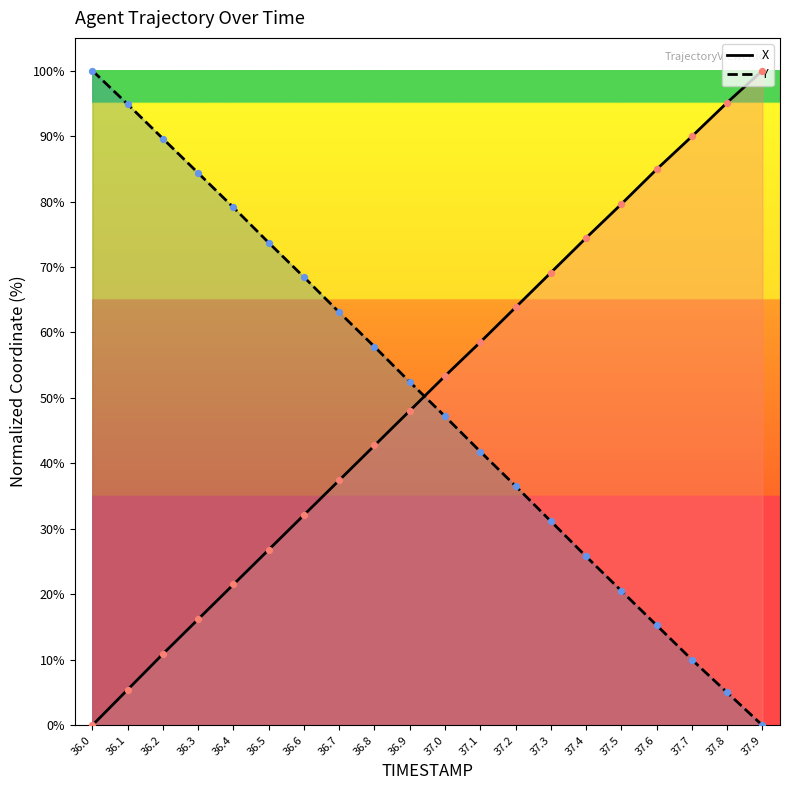

What is the total value across all series at 36.5?

100.5